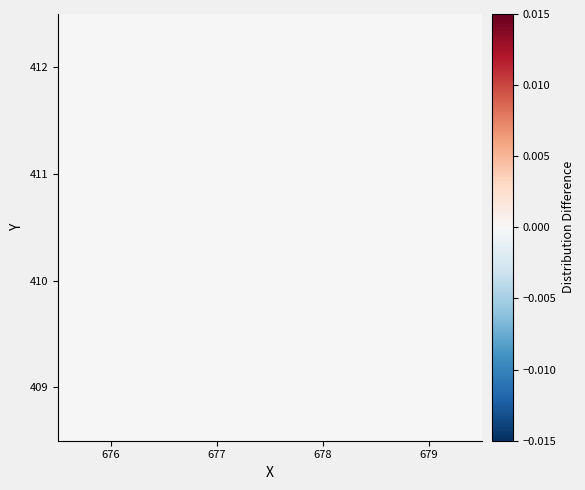

List the series in order of their peak value, lowest first.

409, 410, 411, 412